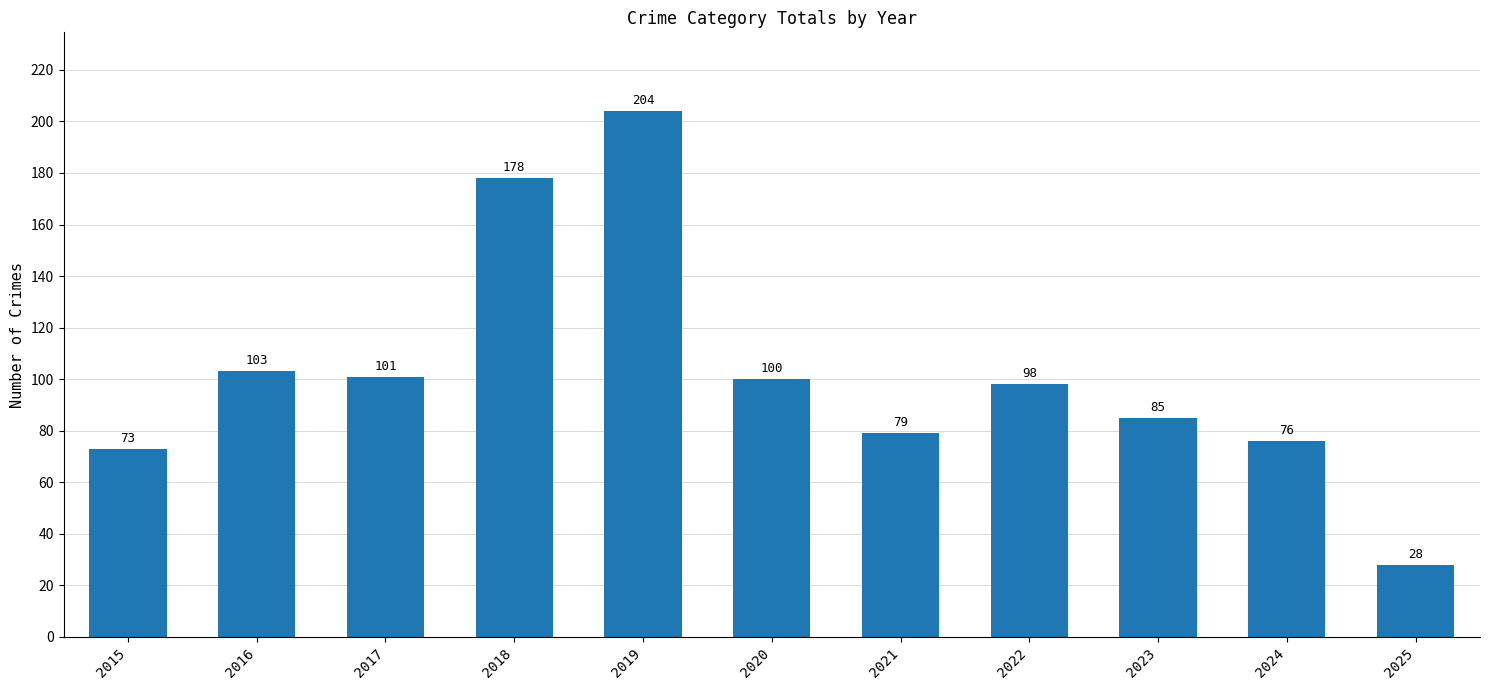

What is the change in value from 2018 to 2022?

-80